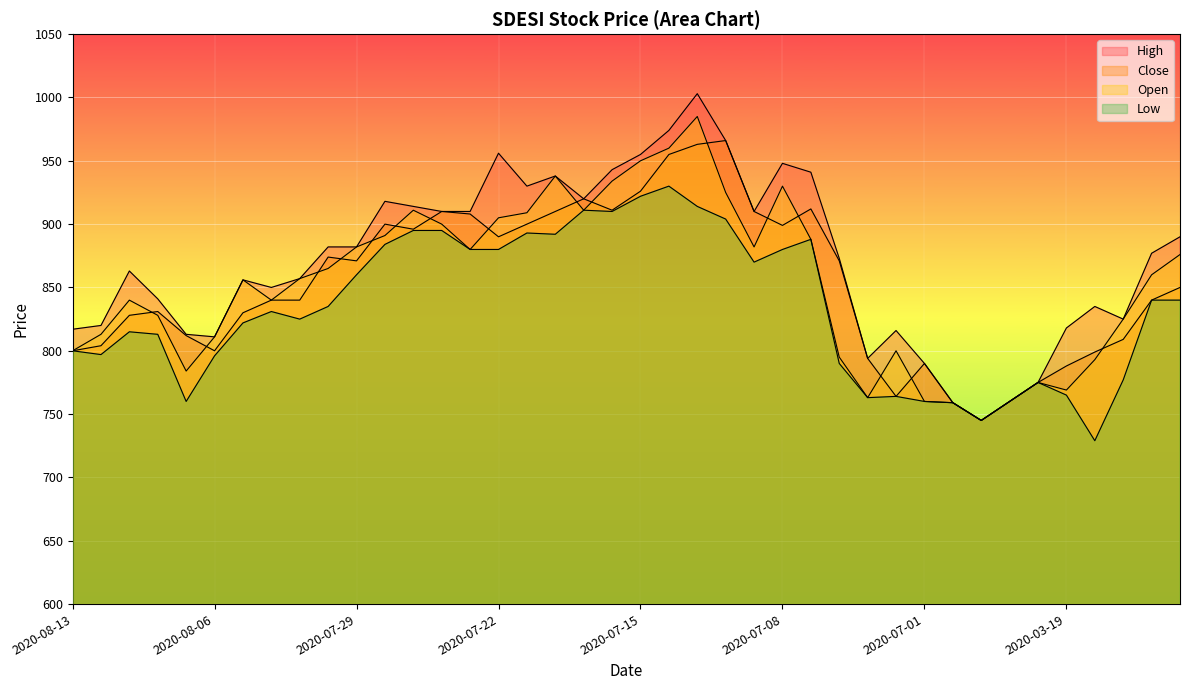

True or false: High and Low intersect in this chart.

False